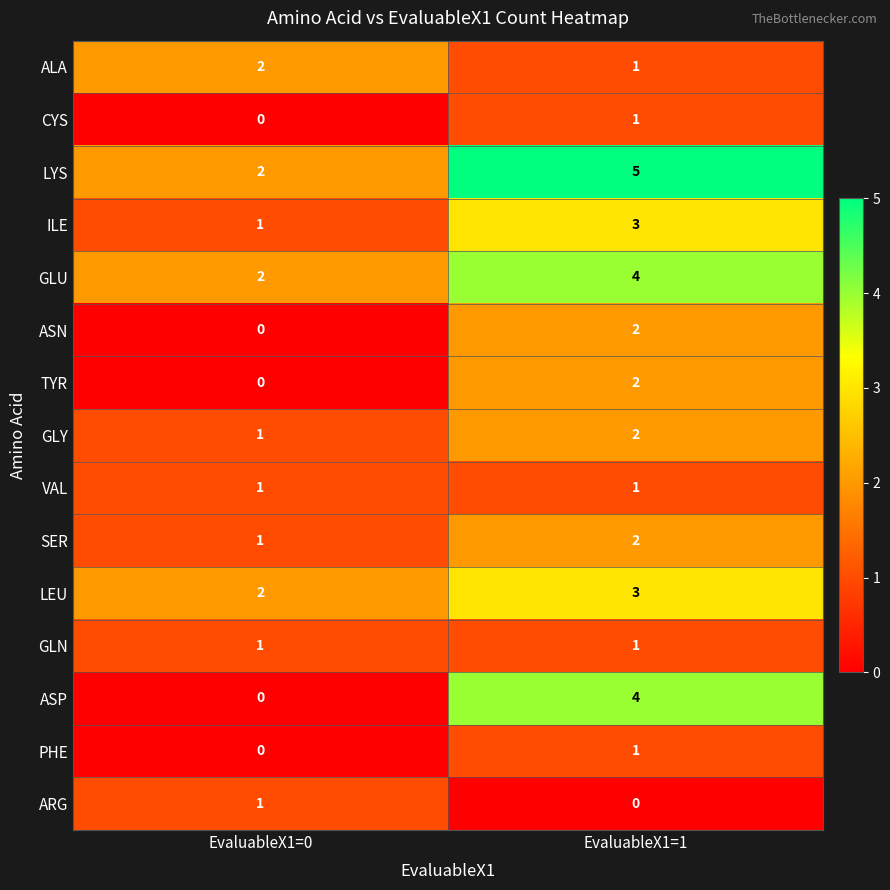

The value of PHE at EvaluableX1=1 is 2. True or false?

False